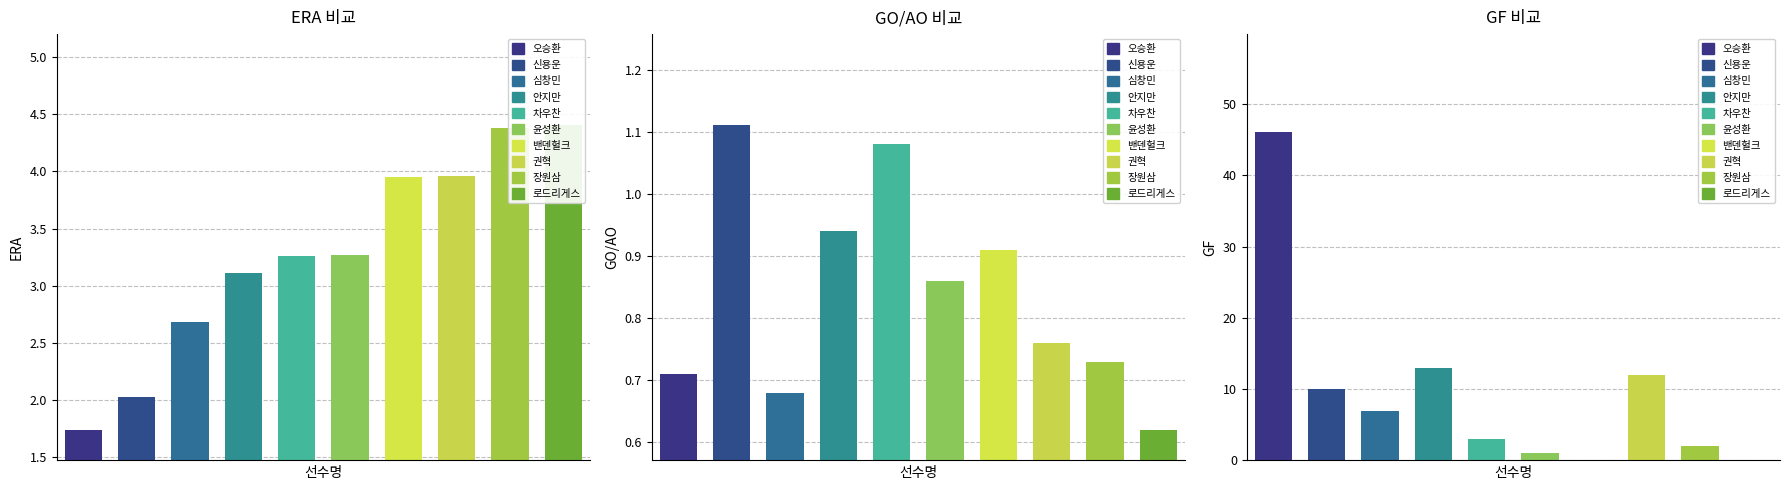

Which category has the highest value in the GF series?

오승환